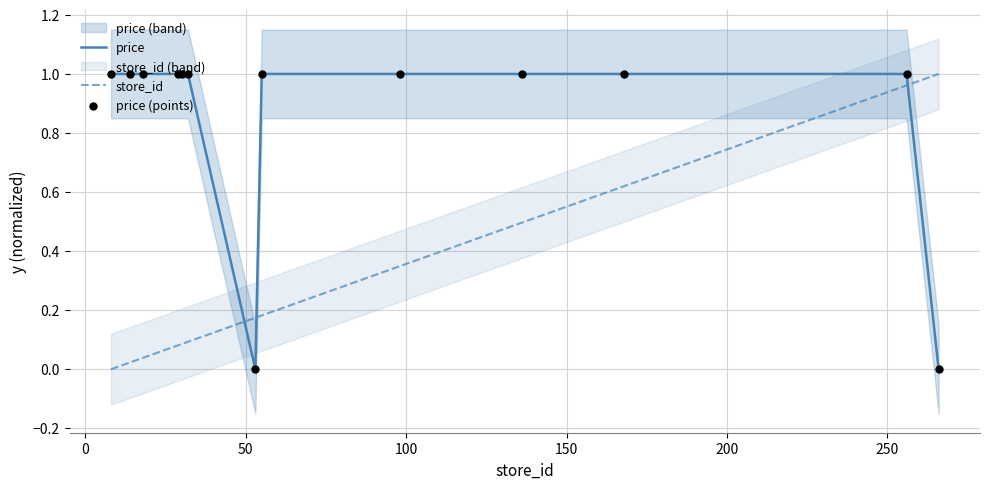

Which series contains the highest Y value?

price